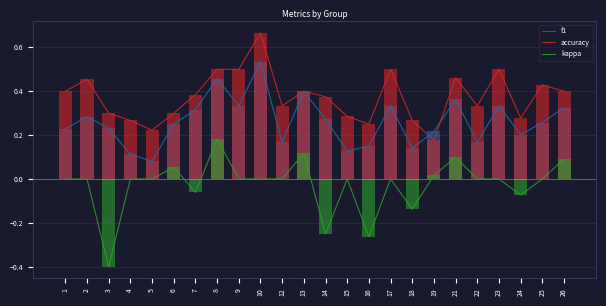

Reading left to right, list all the values displayed in this chart.

f1: 0.2	0.3	0.2	0.1	0.1	0.3	0.3	0.5	0.3	0.5	0.2	0.4	0.3	0.1	0.2	0.3	0.1	0.2	0.4	0.2	0.3	0.2	0.3	0.3
accuracy: 0.4	0.5	0.3	0.3	0.2	0.3	0.4	0.5	0.5	0.7	0.3	0.4	0.4	0.3	0.2	0.5	0.3	0.2	0.5	0.3	0.5	0.3	0.4	0.4
kappa: 0.0	0.0	-0.4	0.0	0.0	0.1	-0.1	0.2	0.0	0.0	0.0	0.1	-0.2	0.0	-0.3	0.0	-0.1	0.0	0.1	0.0	0.0	-0.1	0.0	0.1